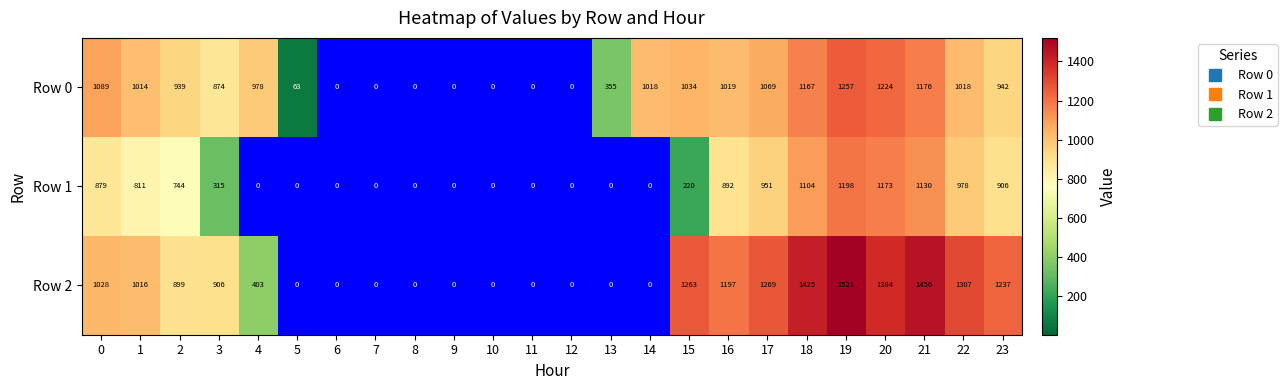

Is it true that Row 1 equals 526 at 3?

False